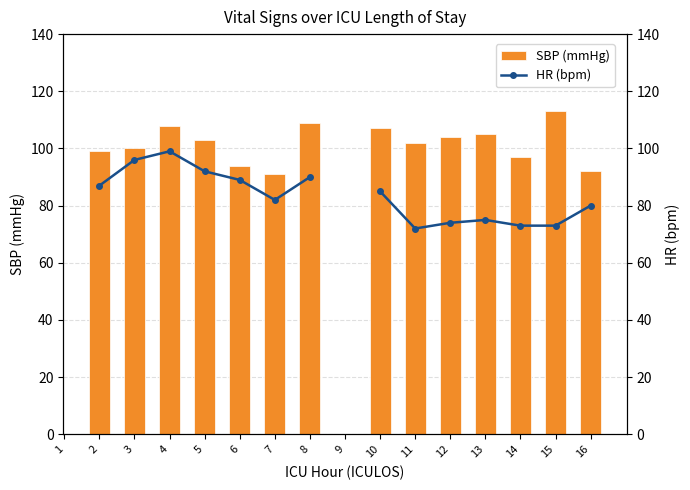

True or false: HR (bpm) has a value of 26.3 at 11.

False